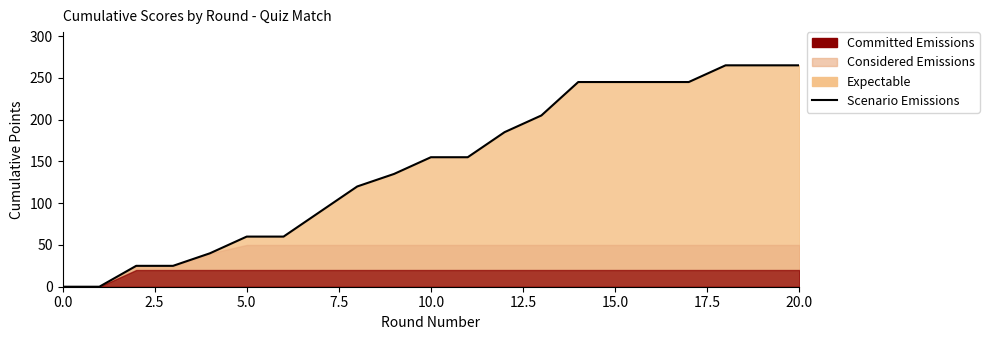

At which category does the chart reach its peak across all series?

18